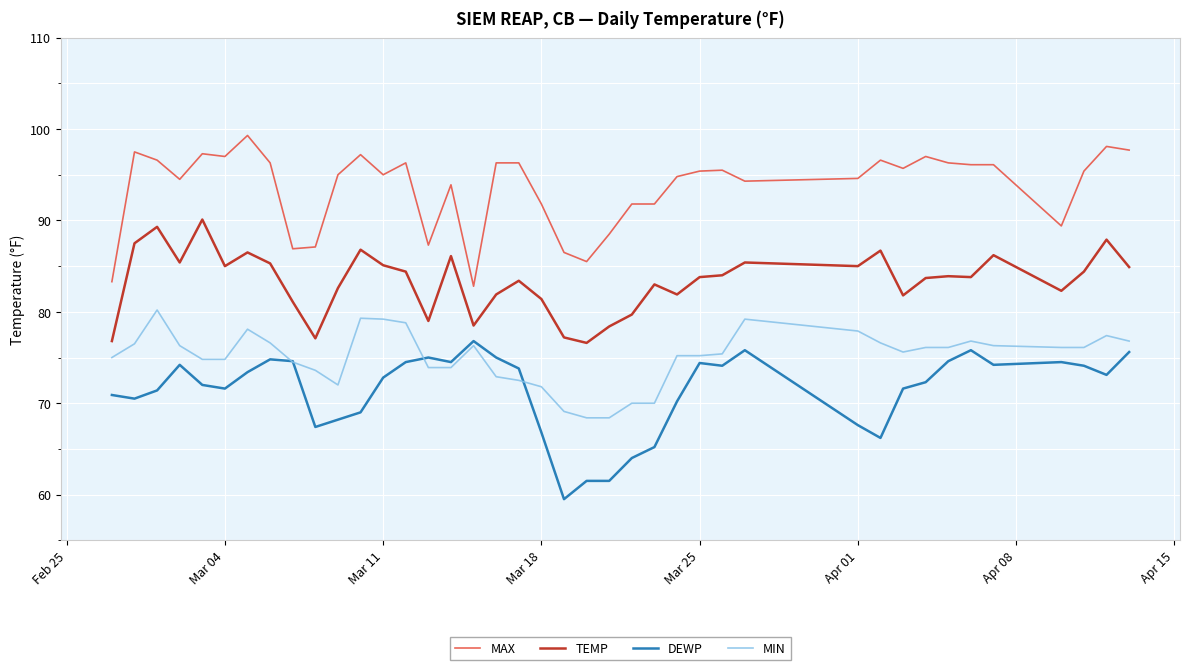

In TEMP, how many points are lower than both neighbors (excluding endpoints)?

11